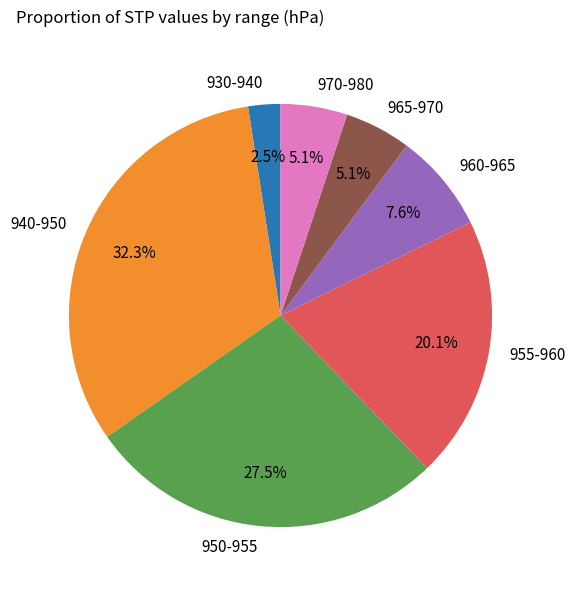

How many segments does this pie chart have?

7